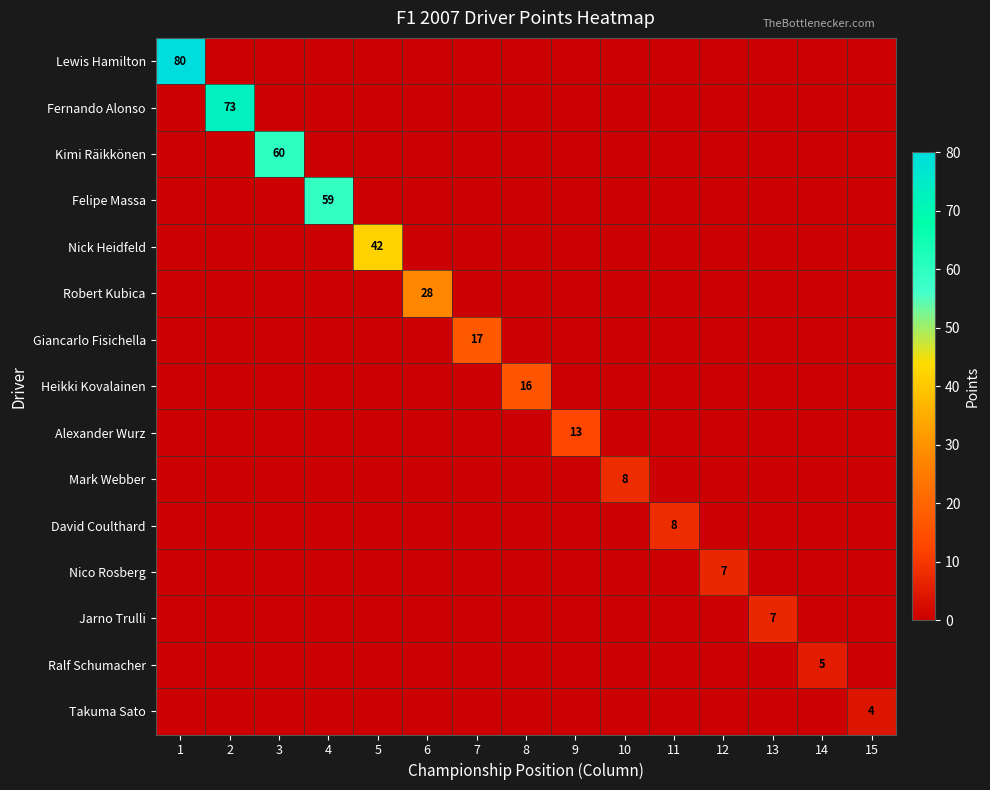

Is it true that Mark Webber equals 8 at 10?

True